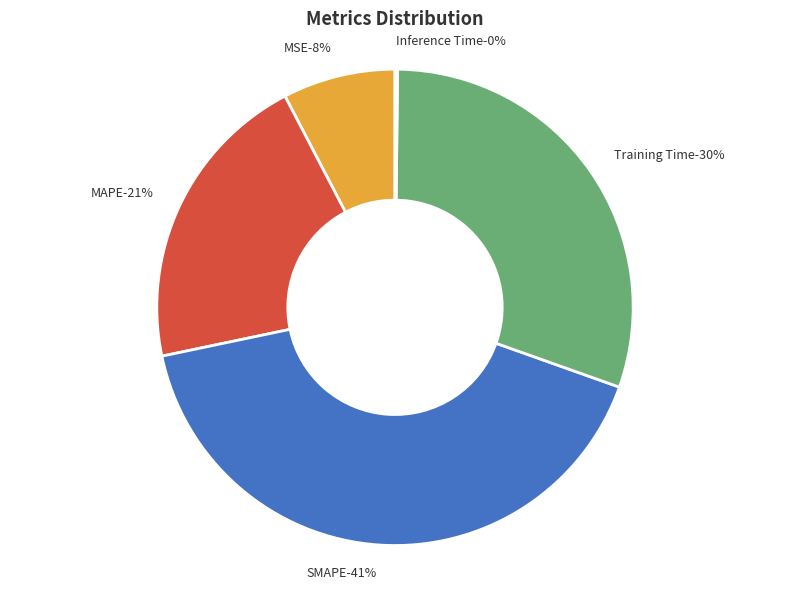

Approximately how many times larger is the value at Training Time compared to SMAPE?

0.7